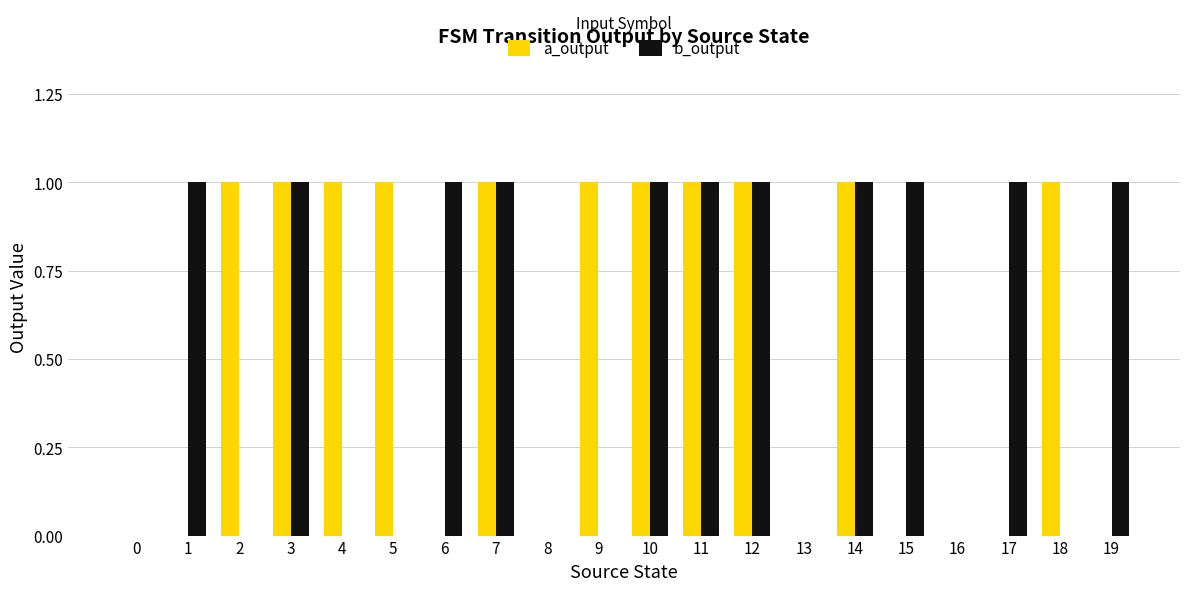

What is the sum of all b_output values?

11